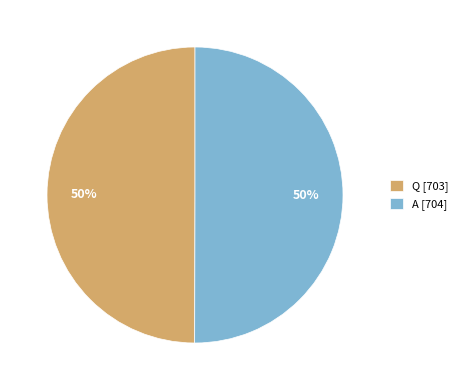

True or false: Q accounts for 50% of the total.

True